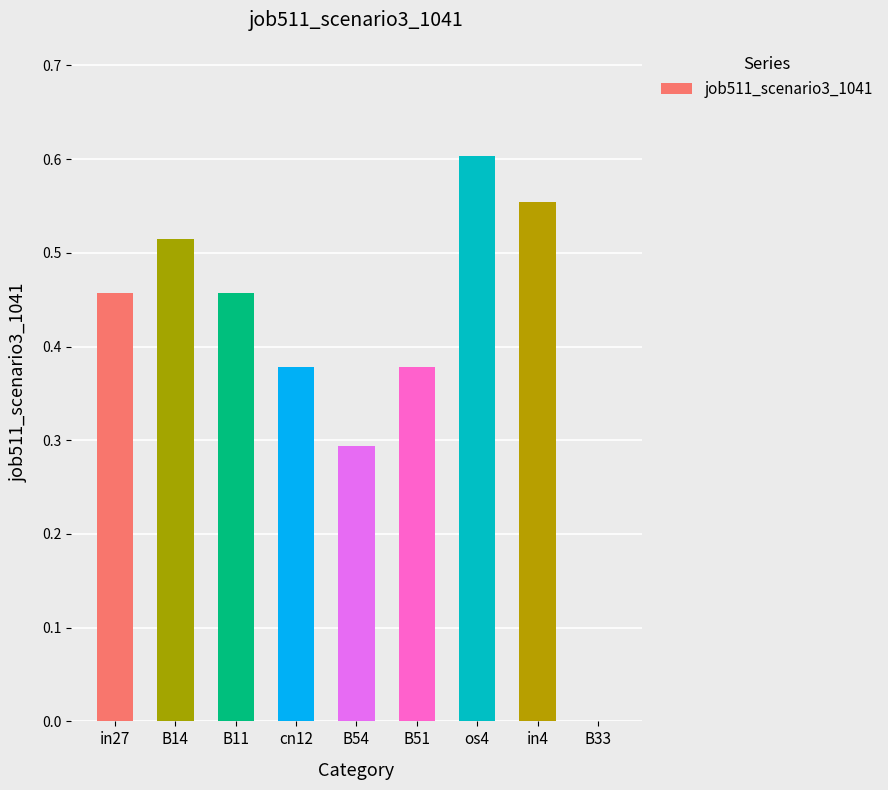

The chart shows a value of 0.2 at B33. True or false?

False